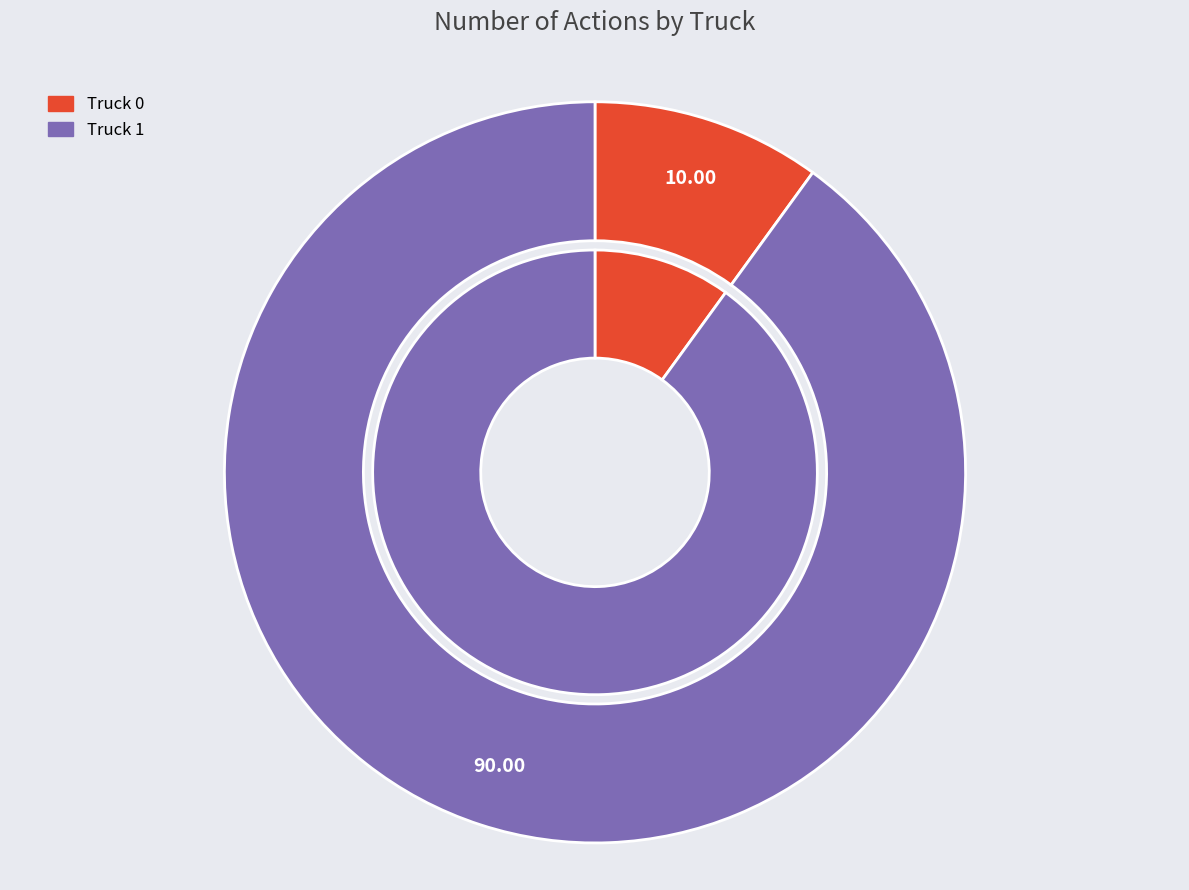

Combined, do Truck 0 and Truck 1 account for over 50%?

Yes